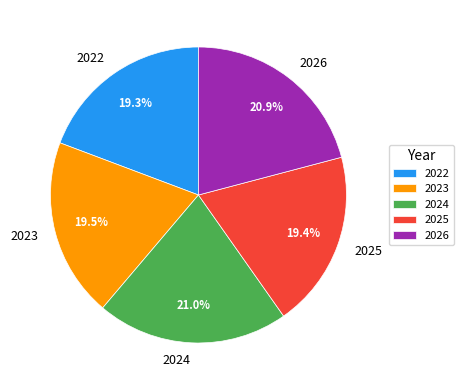

Count the number of slices in the pie.

5